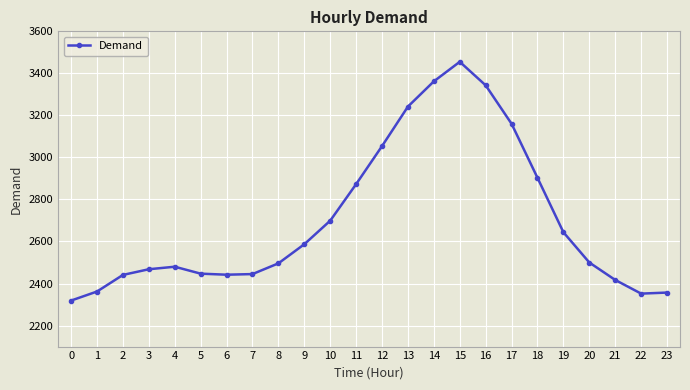

Read the value at 9, to the nearest 50.

2600